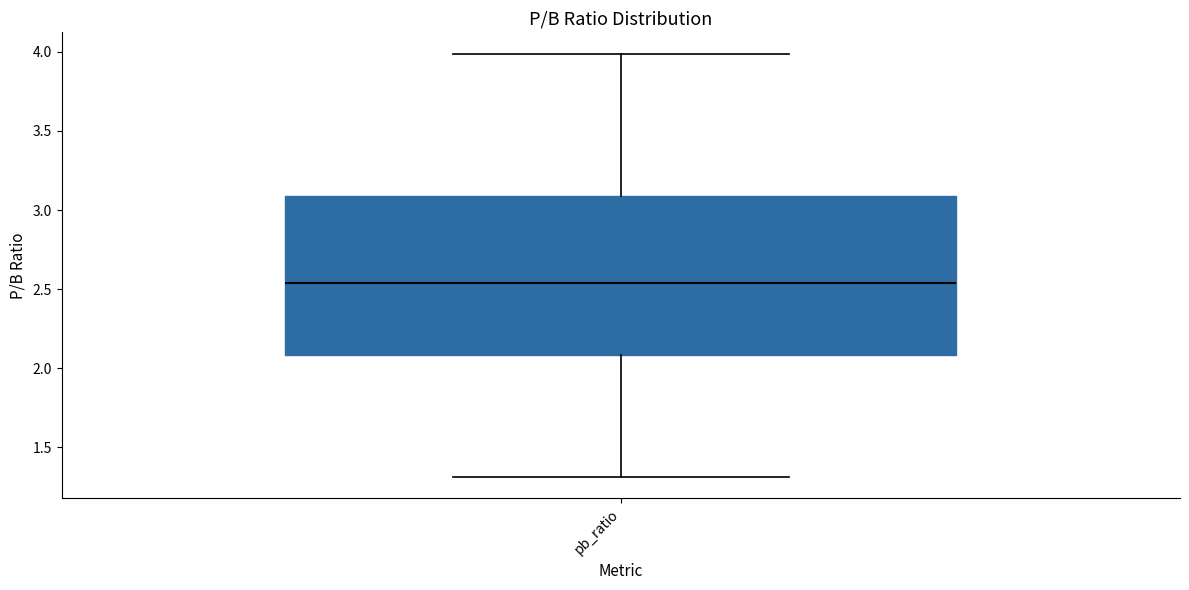

Transcribe this box plot: give where the median line is, the range the box spans, and where the two whiskers end, as read against the y-axis. The values are not printed on the chart, so give them approximately, as read against the axis.

median 2.55, box 2.10 to 3.10, whiskers 1.30 to 4.00